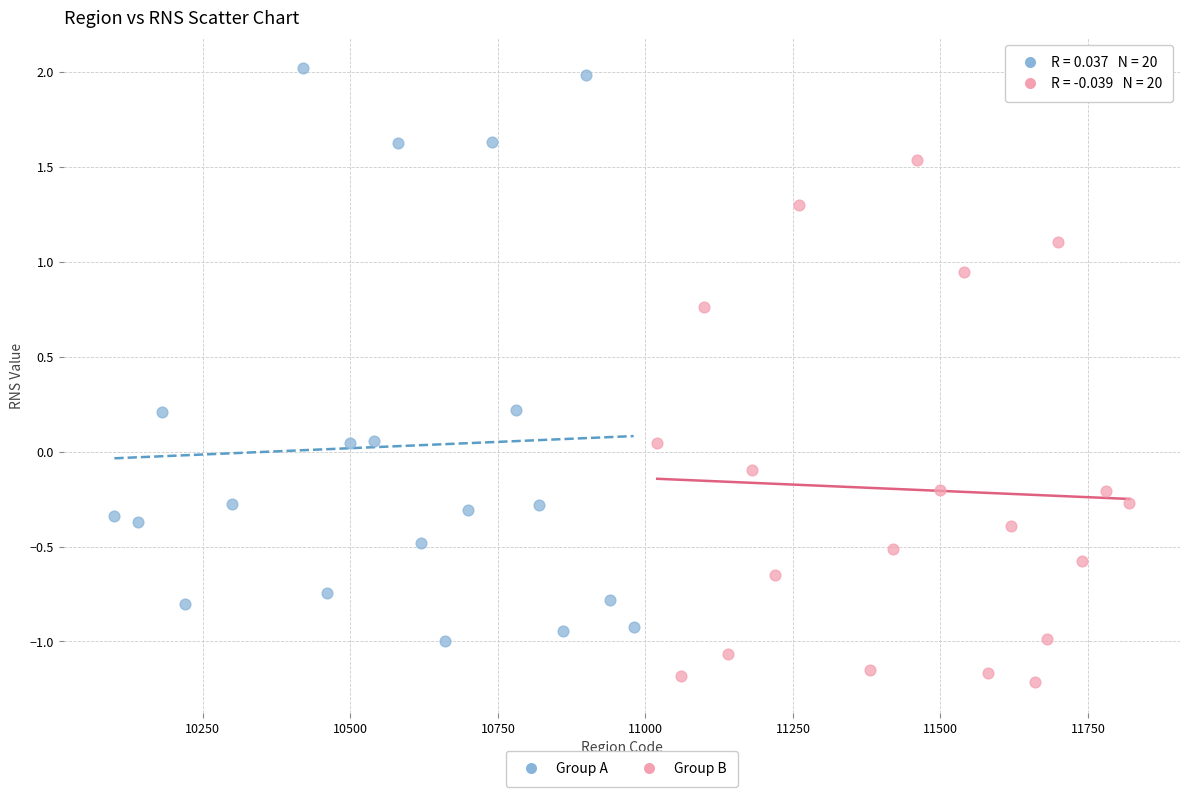

What are all the series names shown in the legend?

Group A, Group B